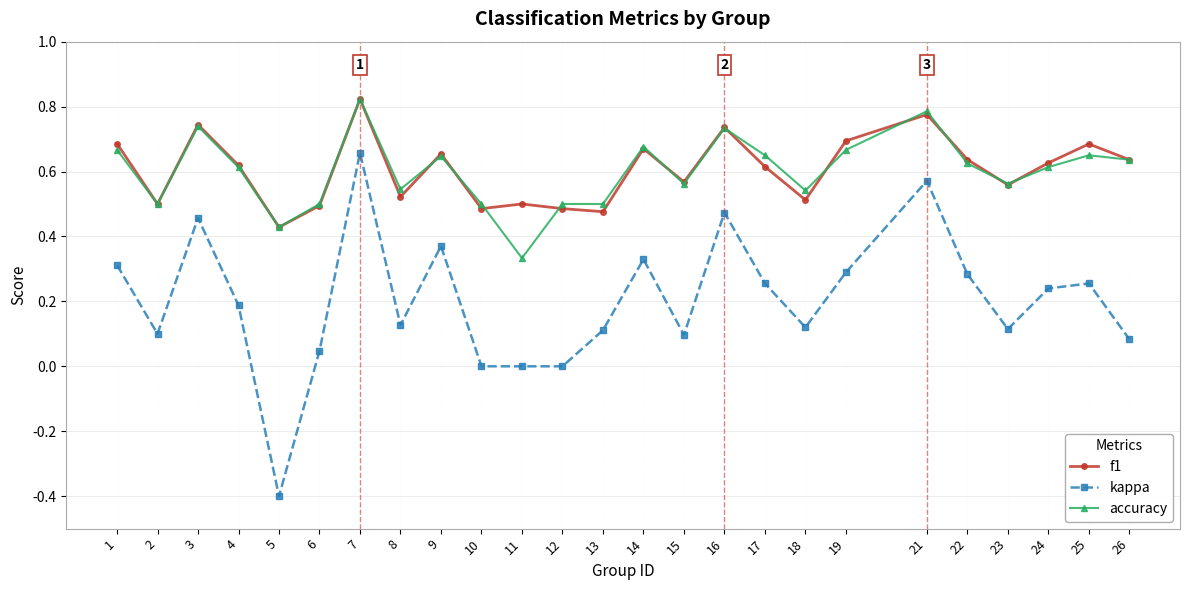

The value of kappa at 3 is 0.2. True or false?

False